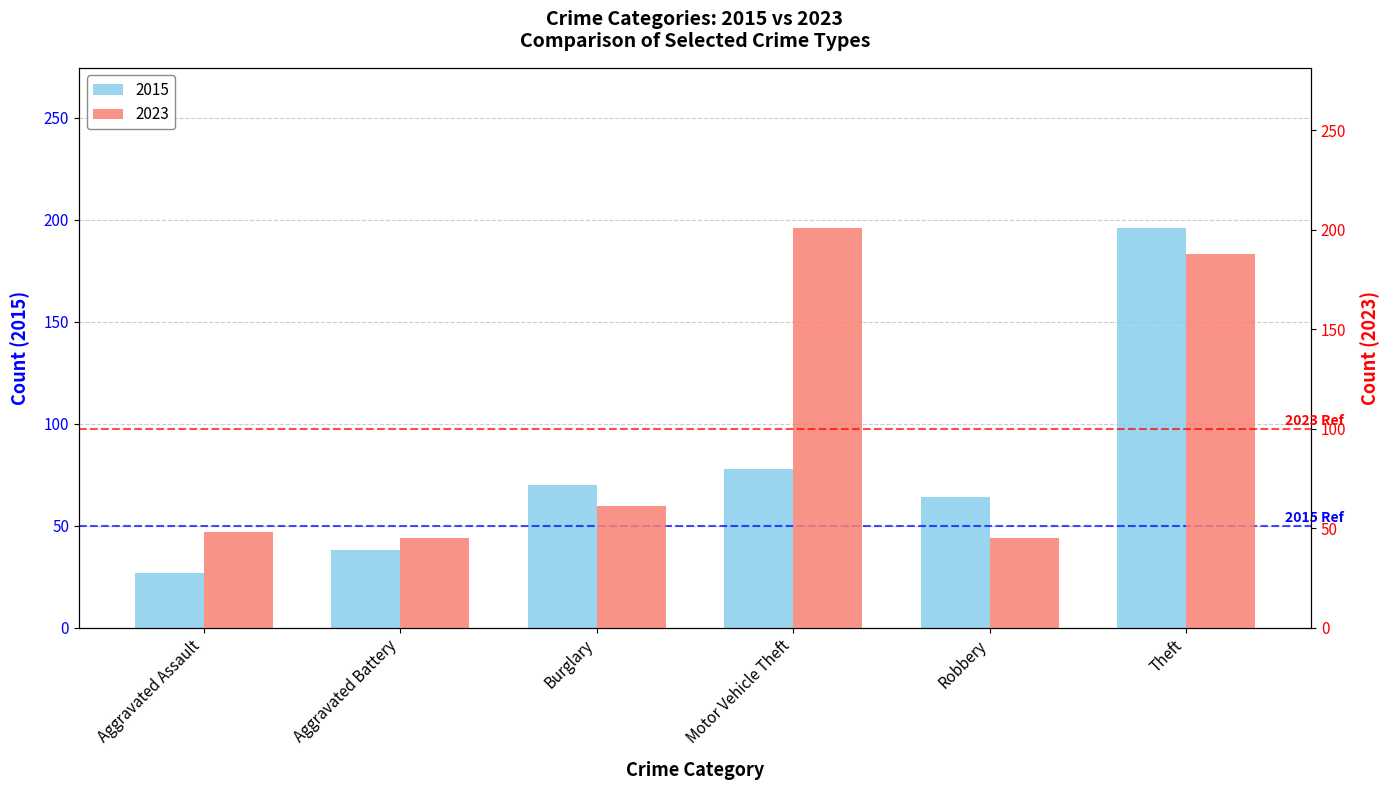

Reading left to right, transcribe all the data shown in this chart.

2015: Aggravated Assault=27	Aggravated Battery=38	Burglary=70	Motor Vehicle Theft=78	Robbery=64	Theft=196
2023: Aggravated Assault=48	Aggravated Battery=45	Burglary=61	Motor Vehicle Theft=201	Robbery=45	Theft=188